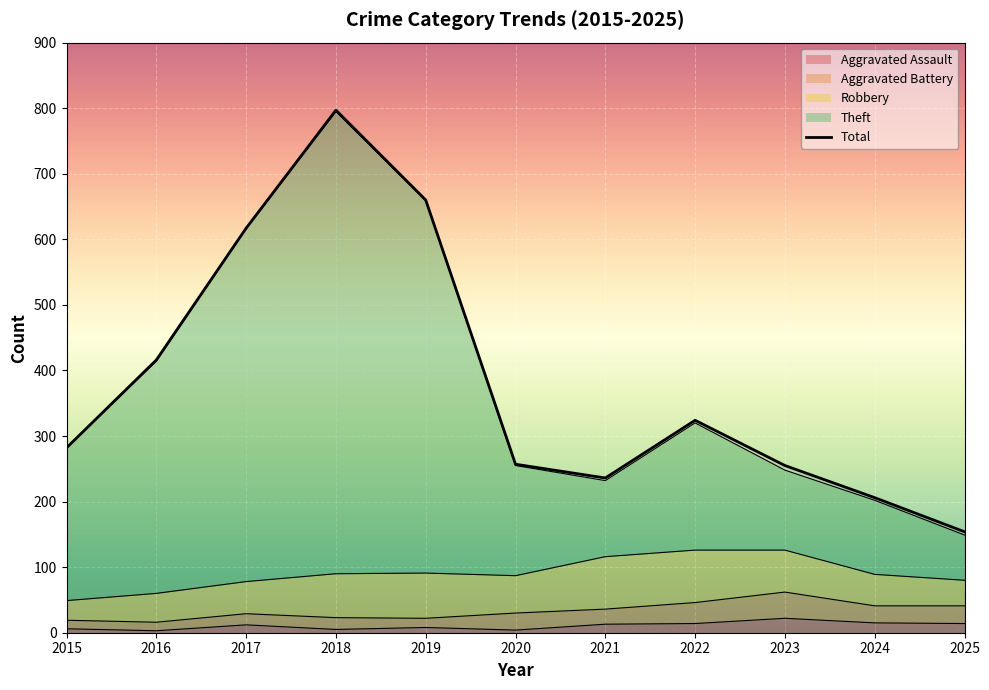

The value at 2022 is 67. True or false?

False